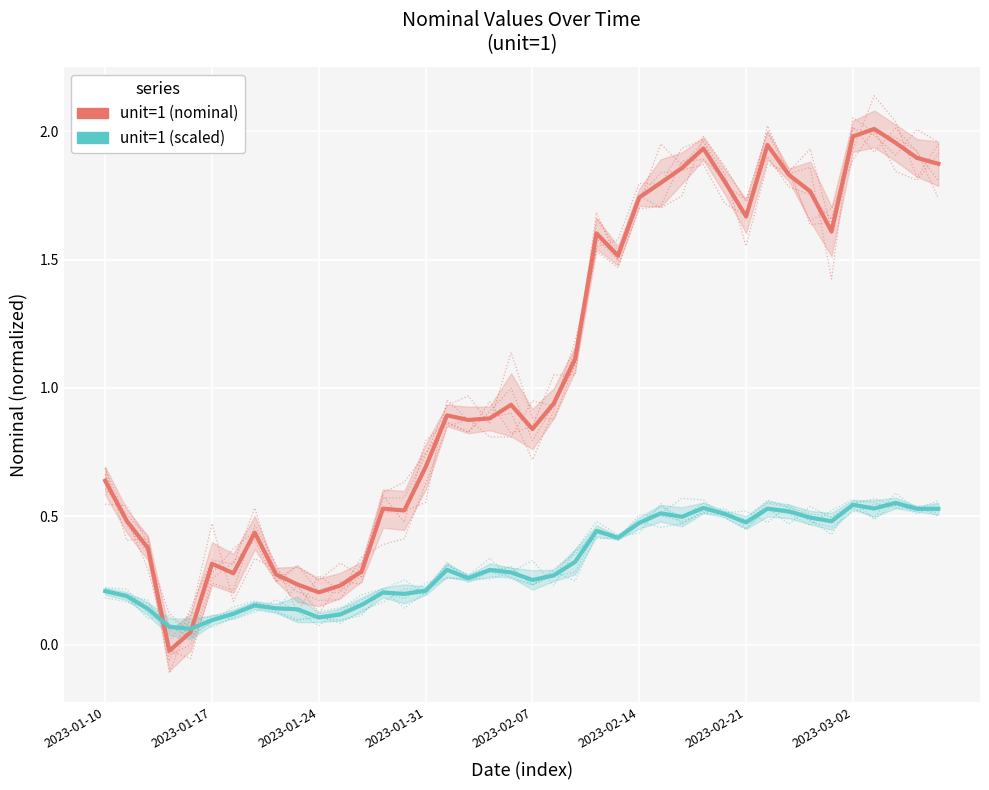

After their last crossing, which series has the higher values: unit=1 (scaled) or unit=1 (nominal)?

unit=1 (nominal)